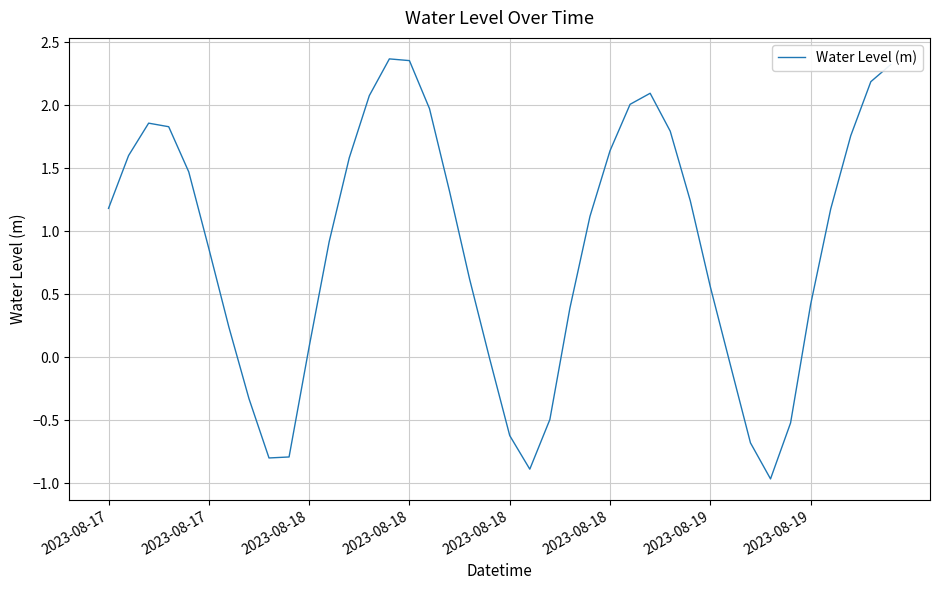

What is the average value?

0.9